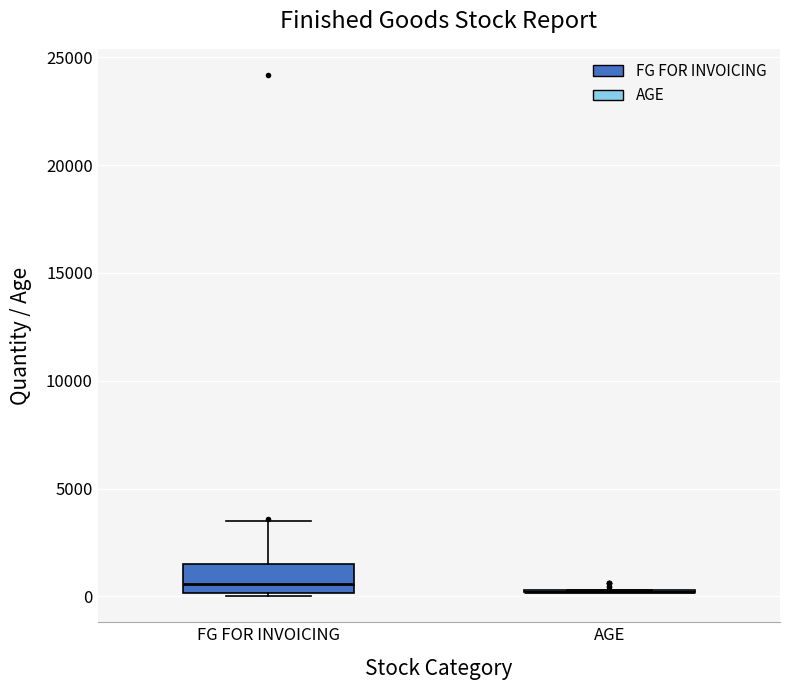

Comparing the boxes themselves (not the whiskers), which one is the tallest?

FG FOR INVOICING